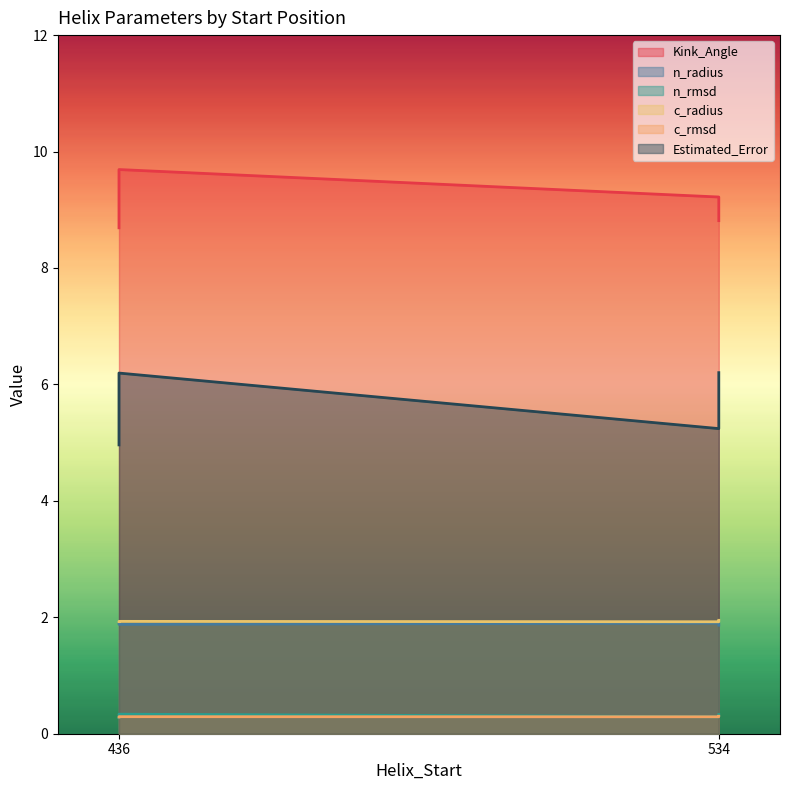

What are all the series names shown in the legend?

Kink_Angle, n_radius, n_rmsd, c_radius, c_rmsd, Estimated_Error